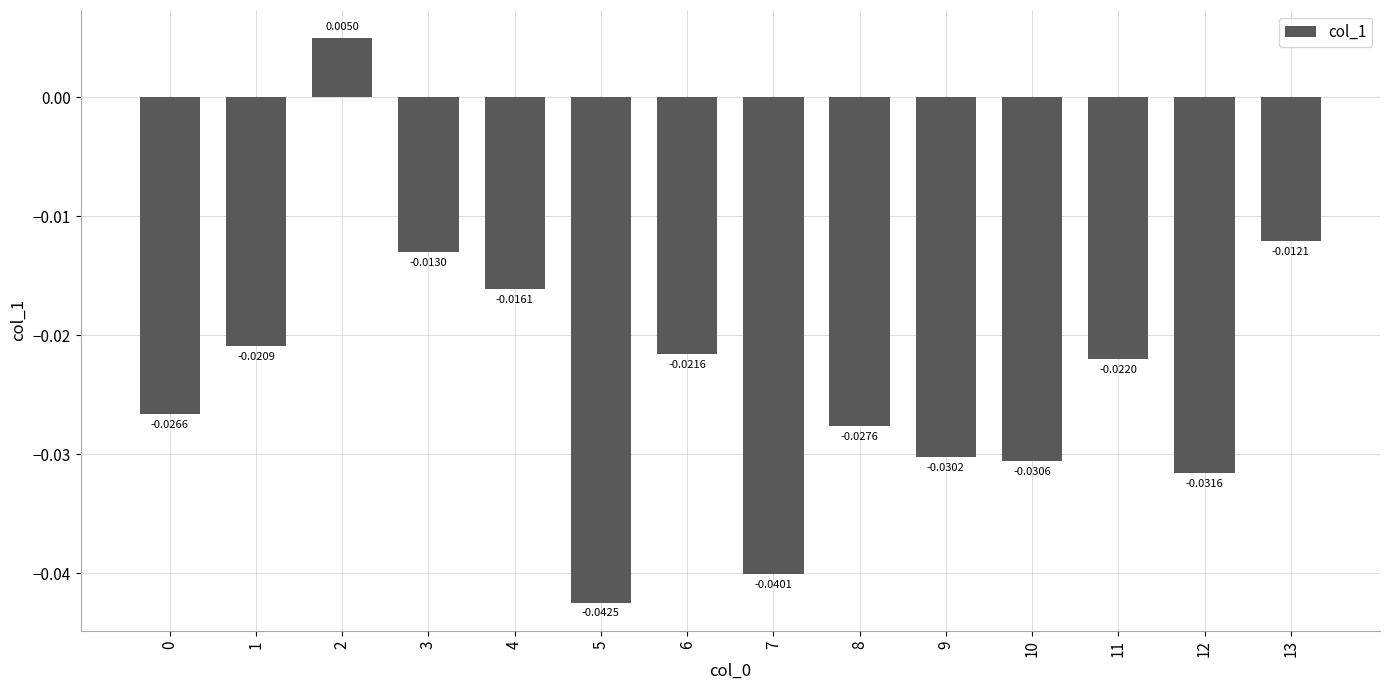

What is the sum of all values?

-0.3